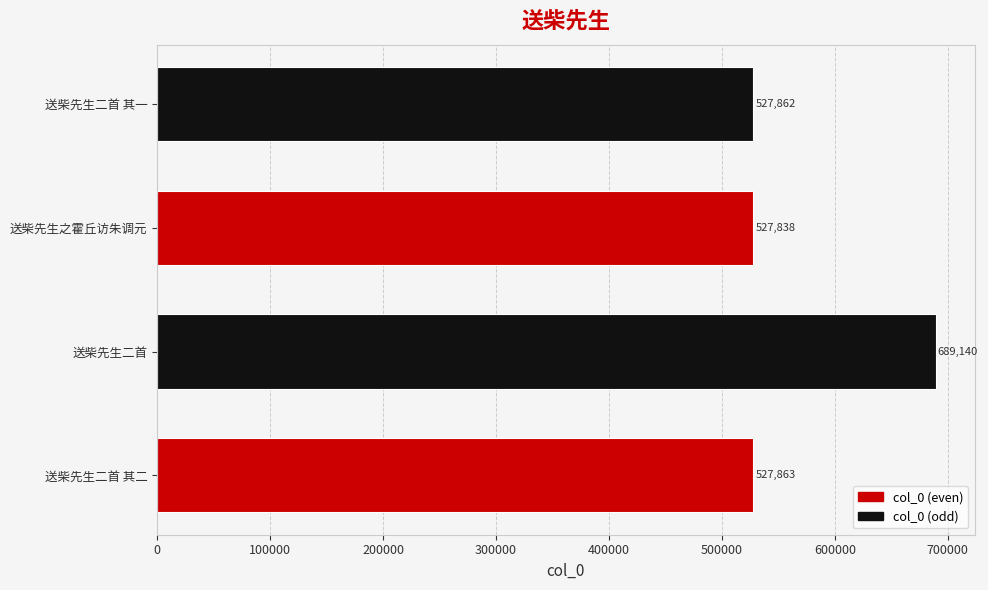

At which category does the chart reach its peak across all series?

送柴先生二首